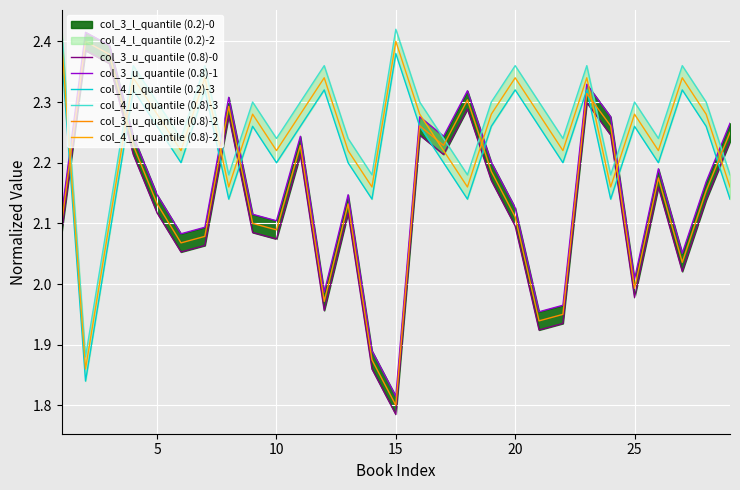

True or false: col_3_u_quantile (0.8)-2 and col_3_u_quantile (0.8)-1 intersect in this chart.

False